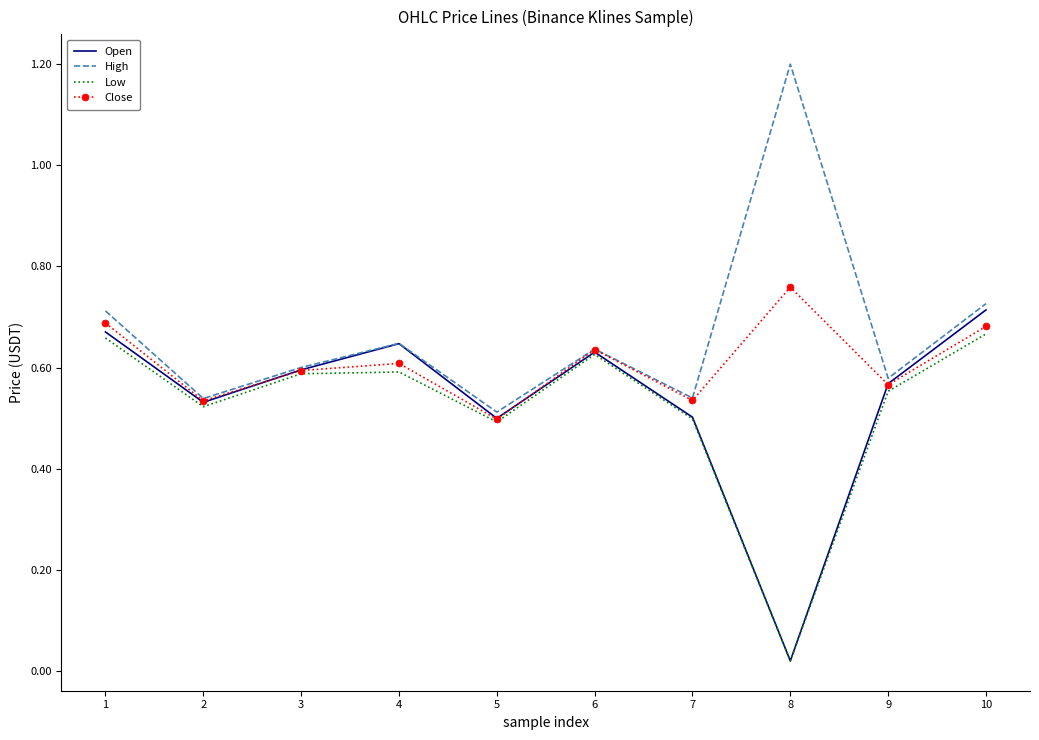

Between 5 and 9, which series saw the biggest shift?

Open